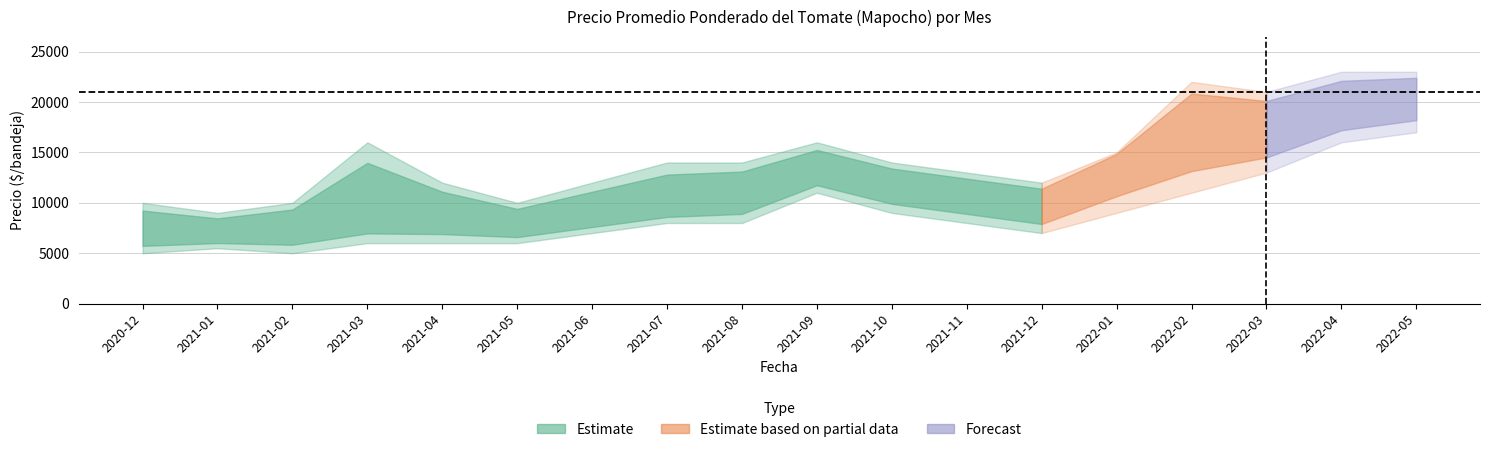

In Precio promedio ponderado, how many points are lower than both neighbors (excluding endpoints)?

4